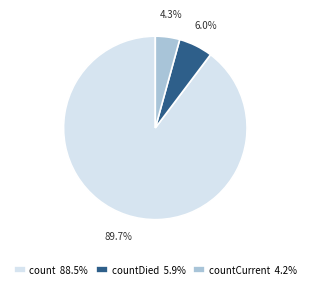

To the nearest percent, what is the average slice percentage?

33%